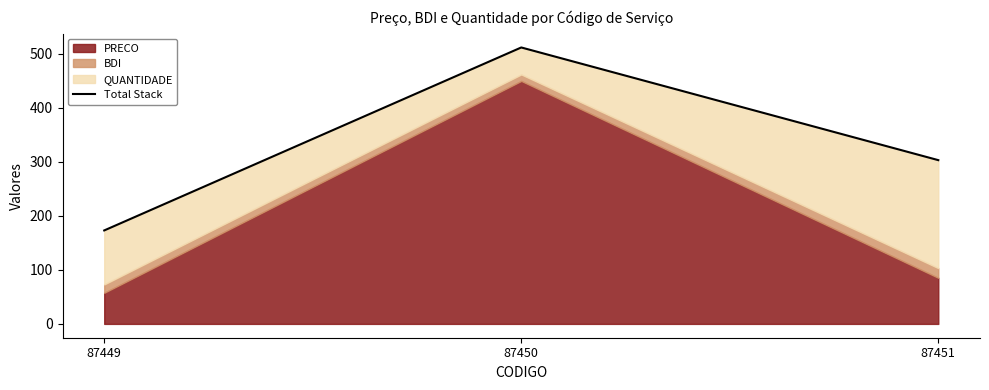

What is the value of the 3rd point from the left?

303.3